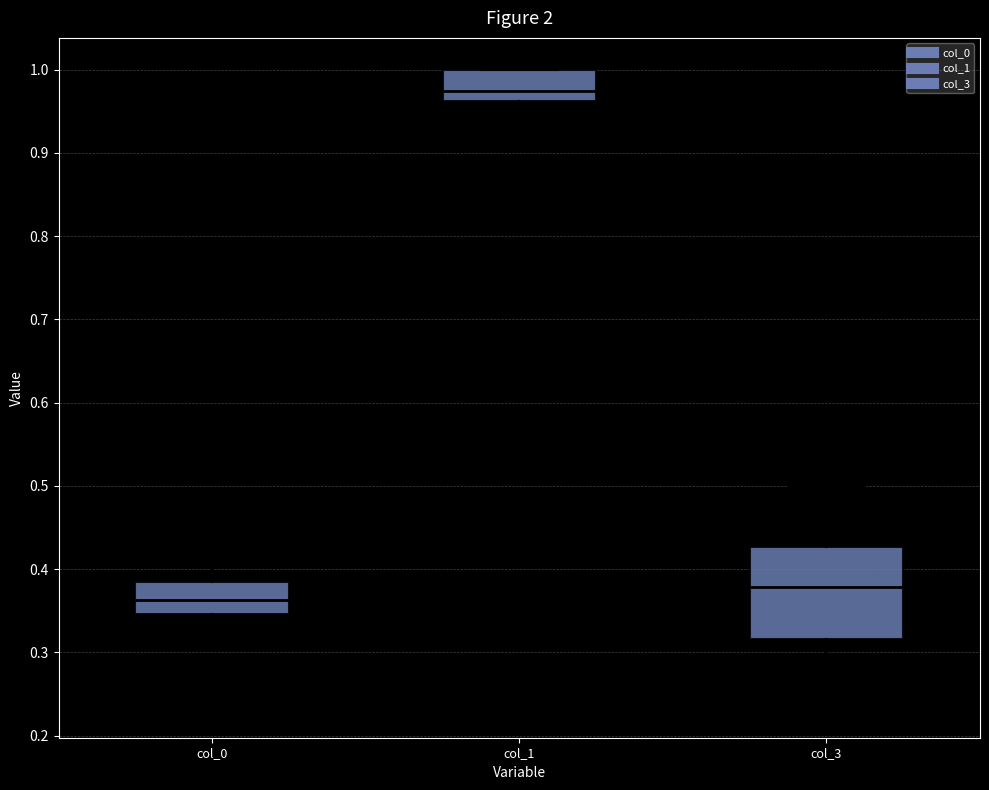

Which box's median line is the lowest?

col_0